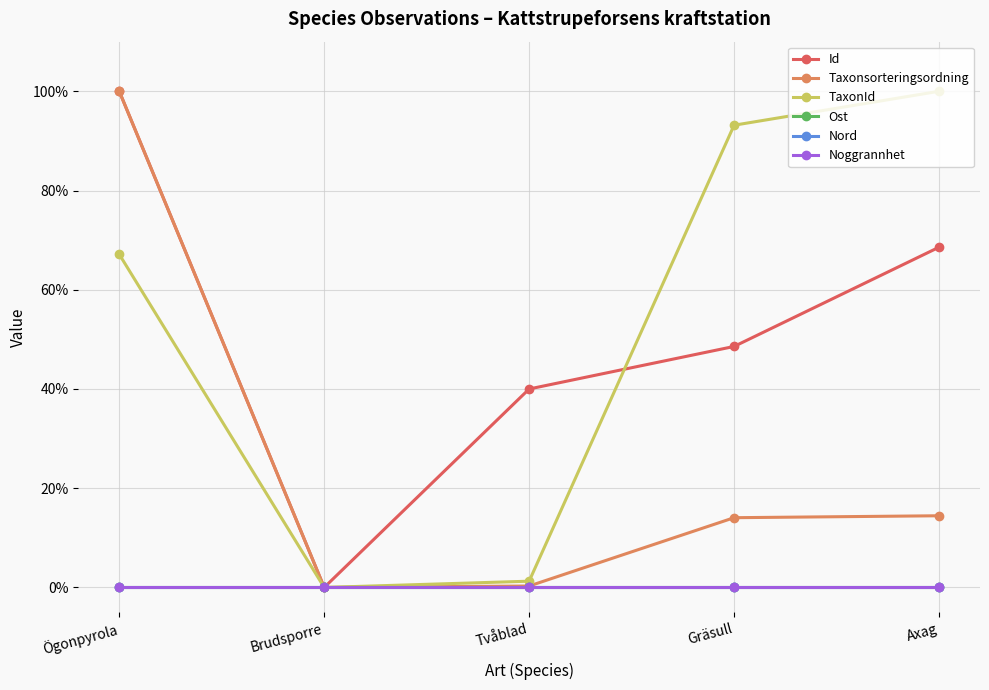

What position from the left is Brudsporre?

2